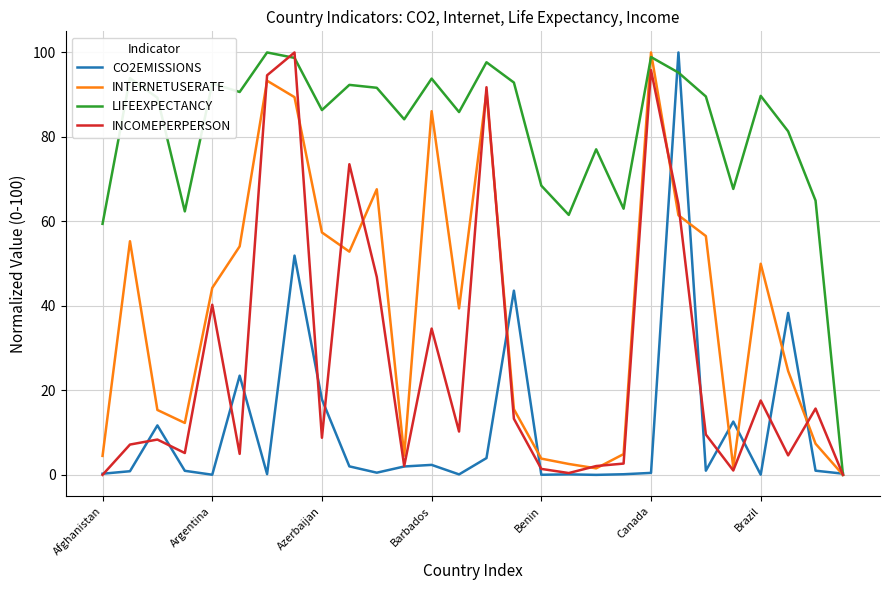

List the series in order of their overall mean, lowest first.

CO2EMISSIONS, INCOMEPERPERSON, INTERNETUSERATE, LIFEEXPECTANCY